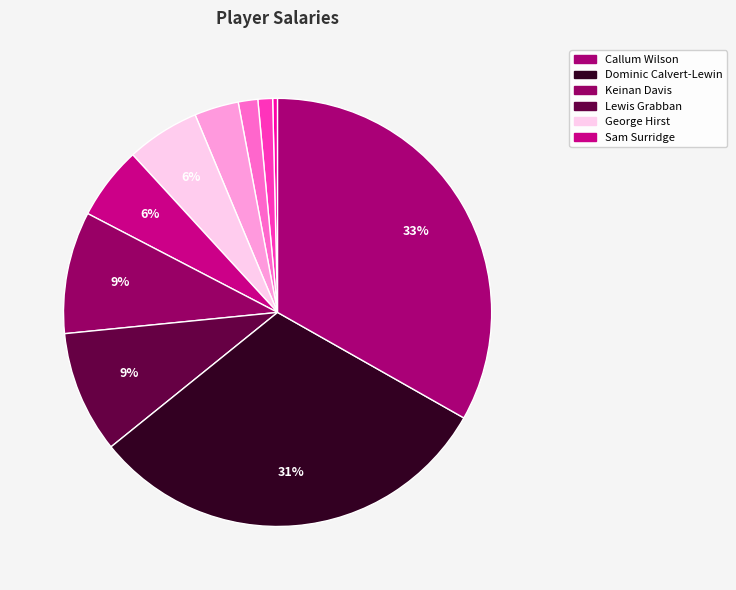

Count the number of slices in the pie.

10